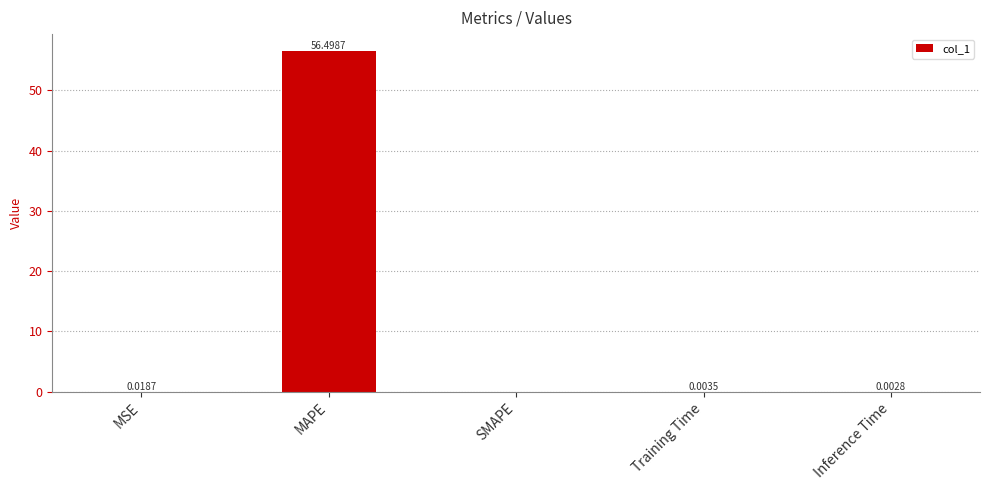

At which label is the value closest to 28?

MSE